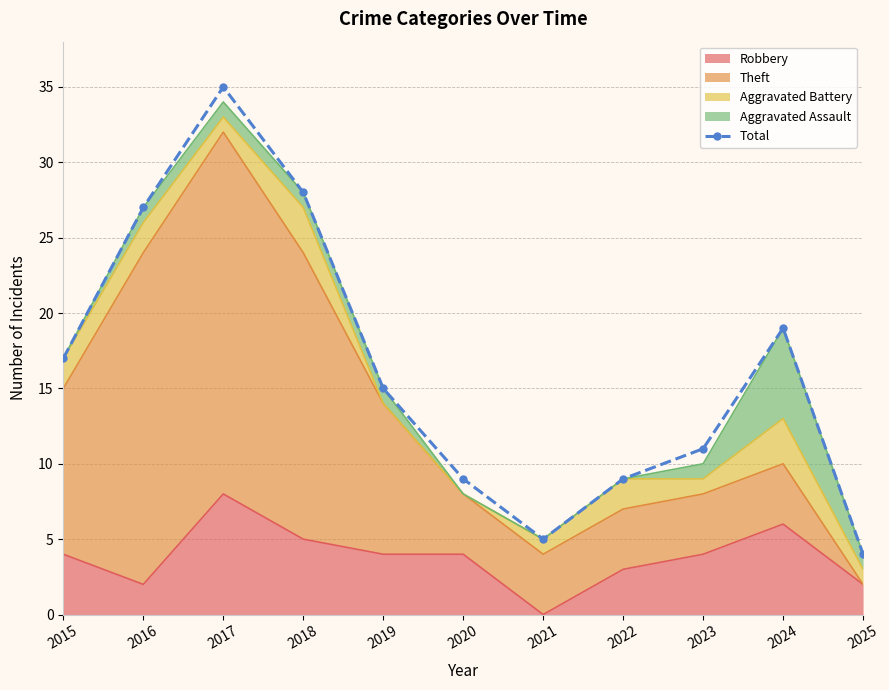

What is the sum of all values?

179